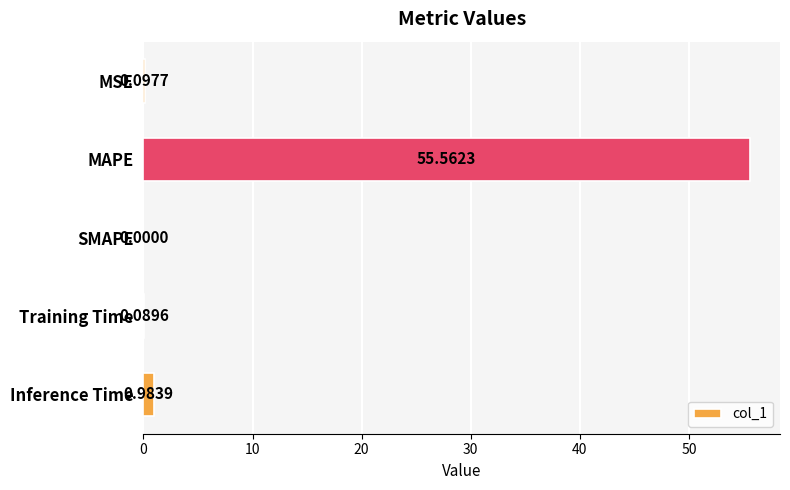

How many values exceed 0?

4